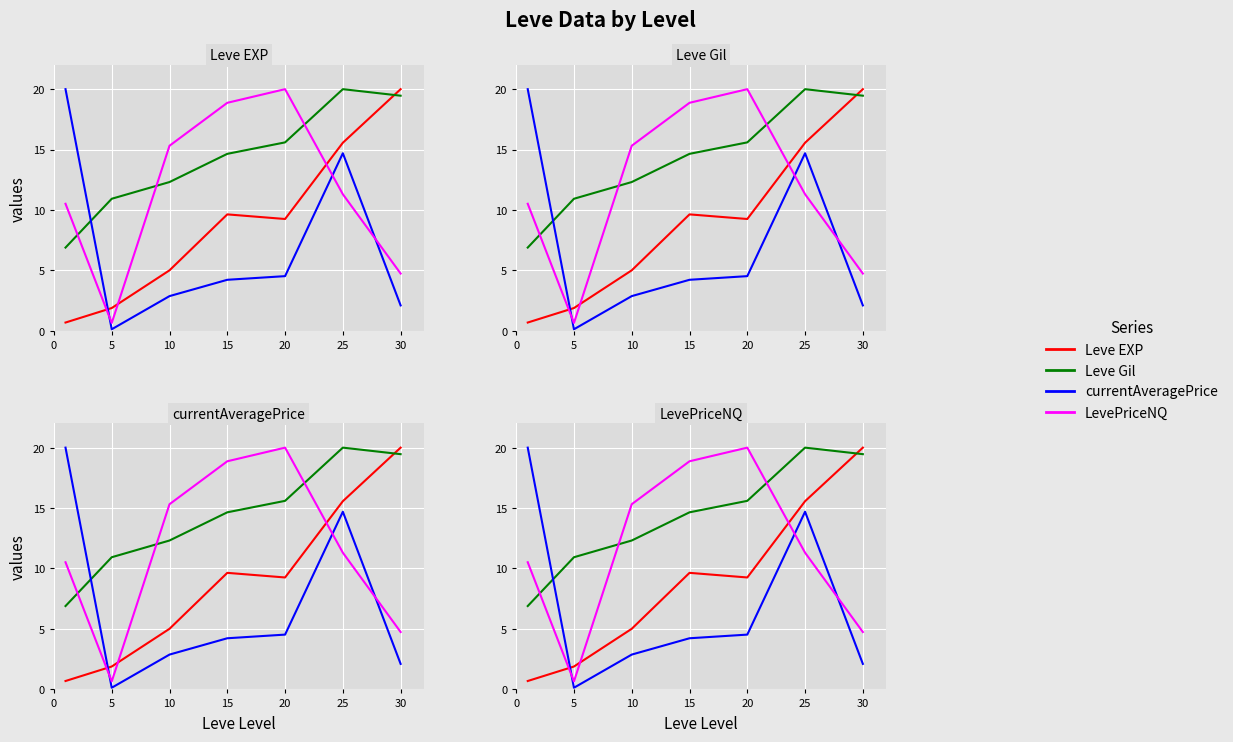

Rank the series by their average value, from highest to lowest.

Leve Gil, LevePriceNQ, Leve EXP, currentAveragePrice